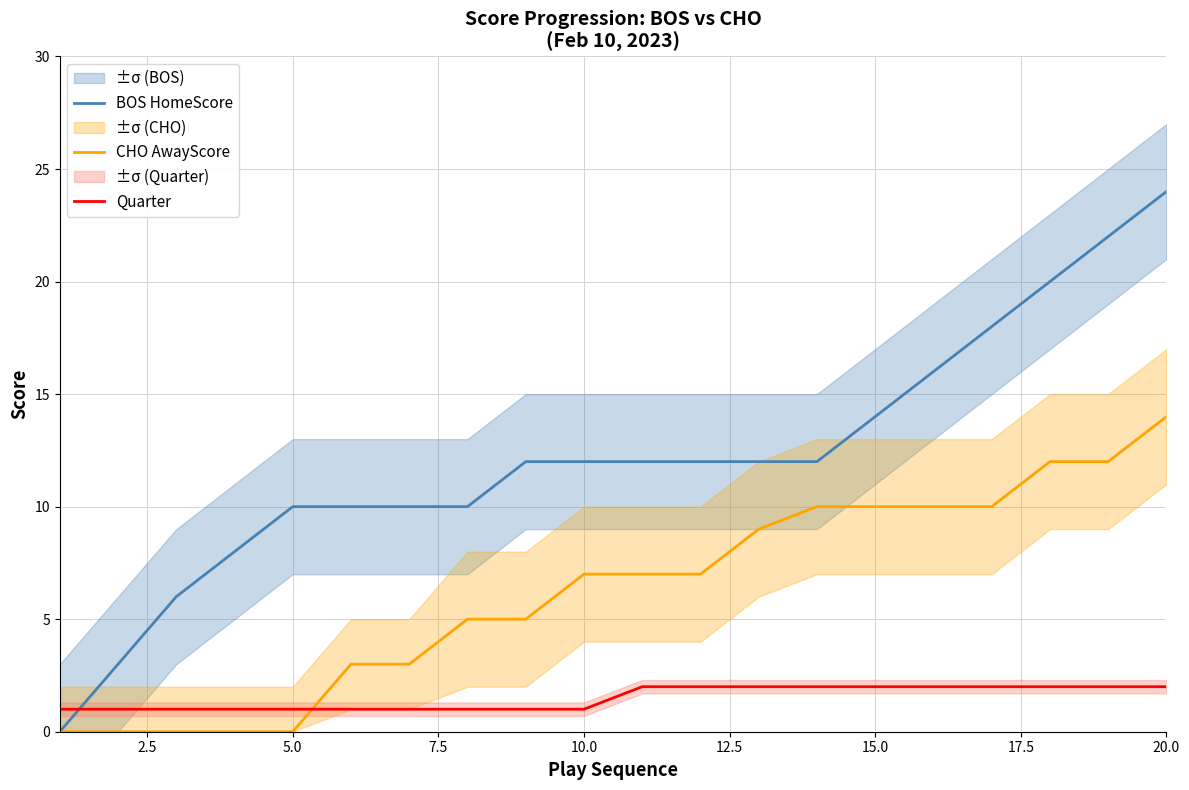

Which series ends up on top after the final intersection of Quarter and BOS HomeScore?

BOS HomeScore